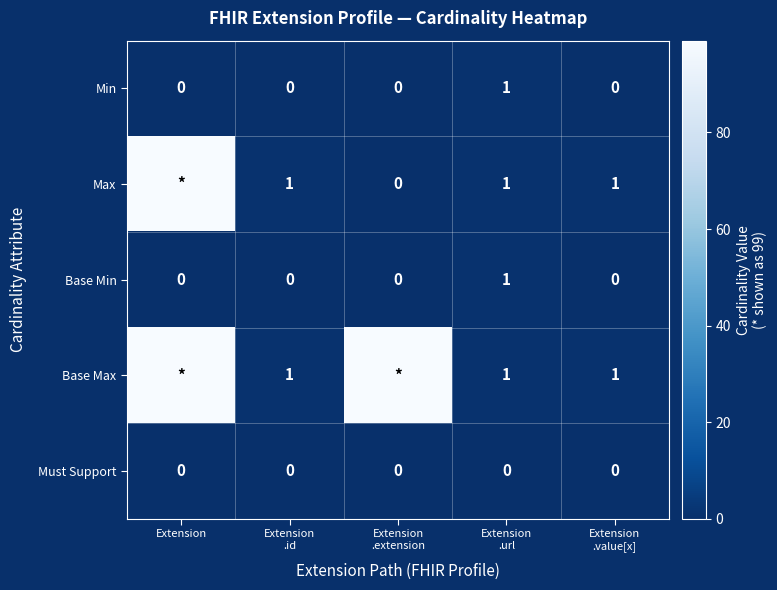

Which category has the highest value in the Base Max series?

Extension